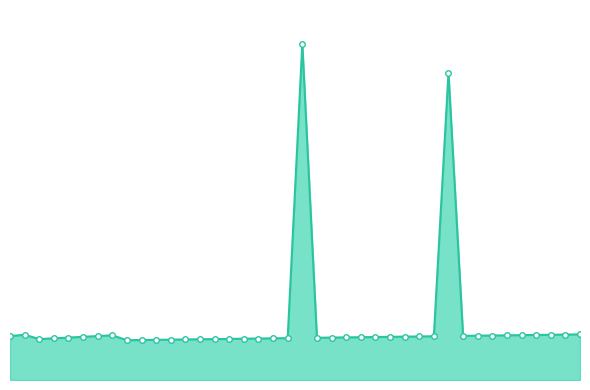

What is the sum of all combined_line values?

362.3